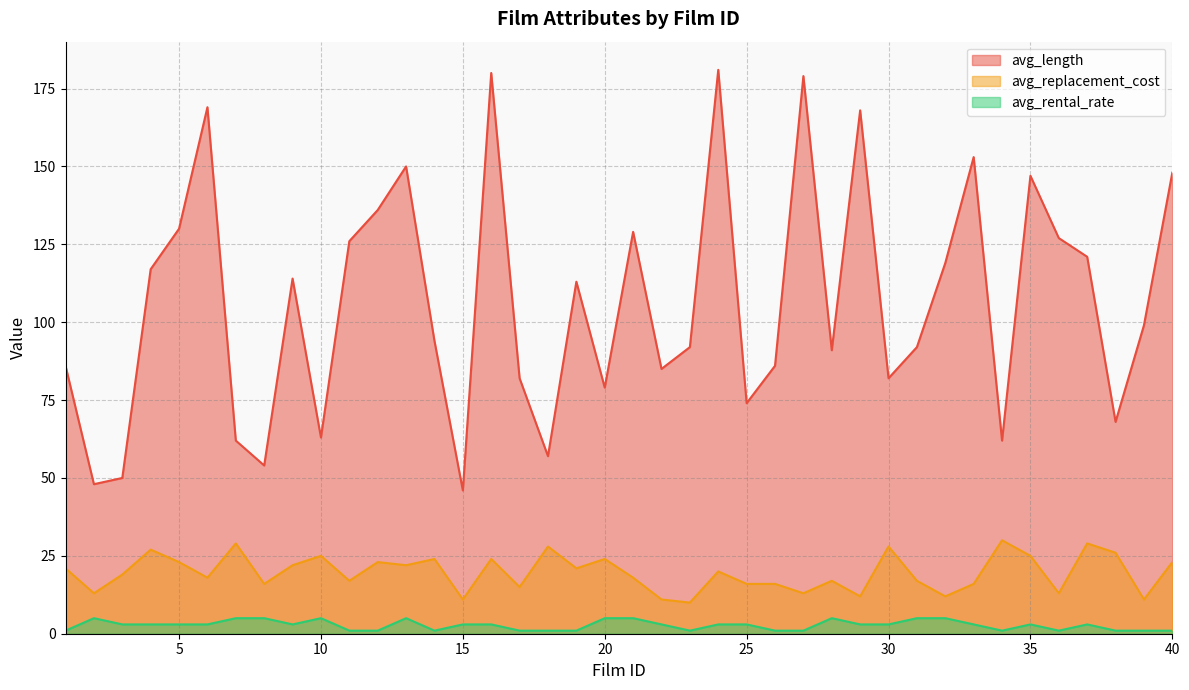

Which series has the widest spread of values?

avg_length